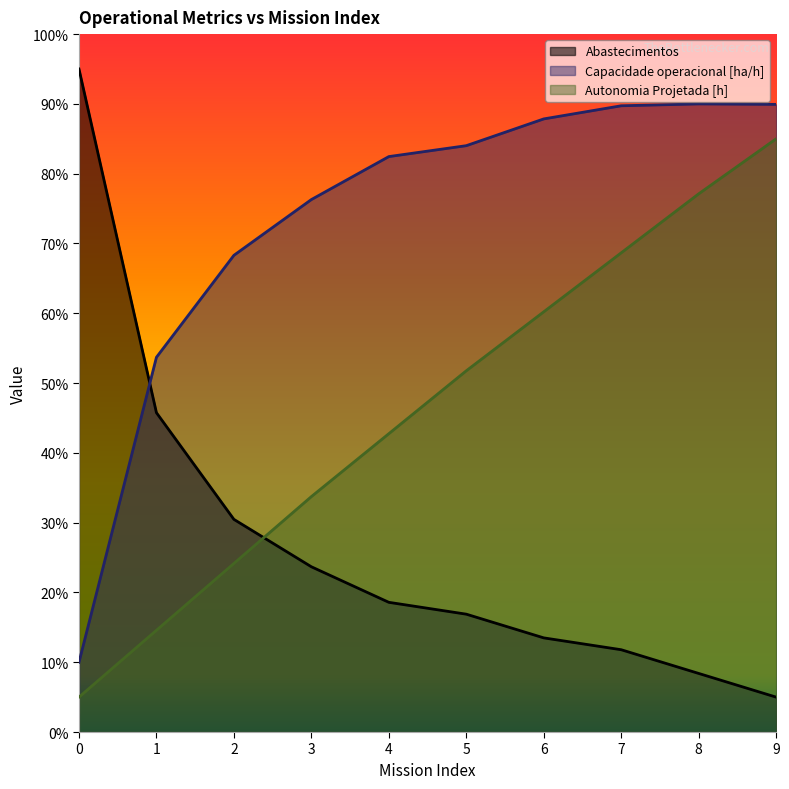

Reading right to left, list all the values displayed in this chart.

Capacidade operacional [ha/h]: 9=89.9	8=90.0	7=89.7	6=87.8	5=84.0	4=82.5	3=76.3	2=68.3	1=53.7	0=10.0
Autonomia Projetada [h]: 9=85.0	8=77.1	7=68.7	6=60.2	5=51.8	4=42.7	3=33.7	2=24.2	1=14.6	0=5.0
Abastecimentos: 9=5.0	8=8.4	7=11.8	6=13.5	5=16.9	4=18.6	3=23.7	2=30.5	1=45.8	0=95.0